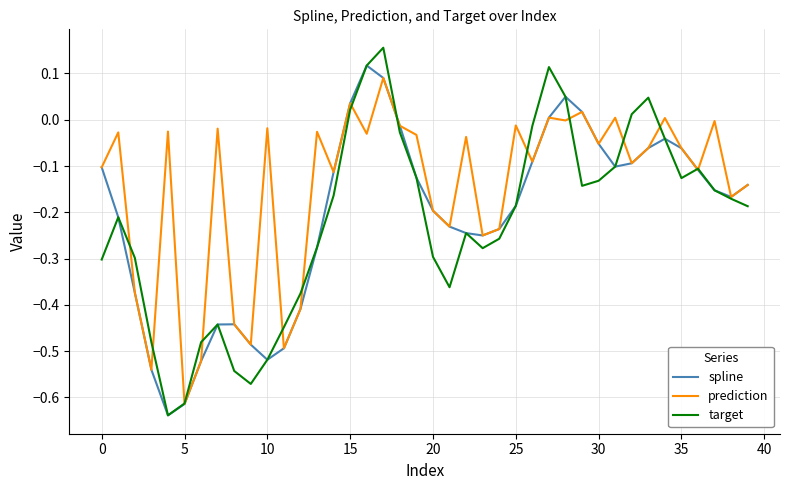

What are all the series names shown in the legend?

spline, prediction, target